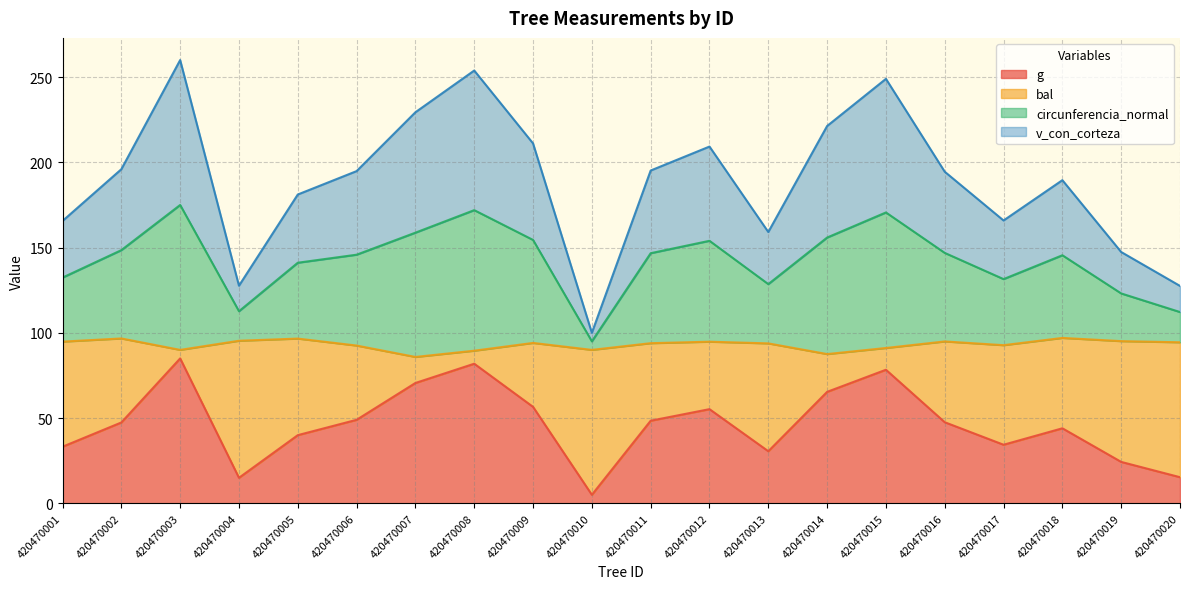

What is the highest value of the g series?

85.0